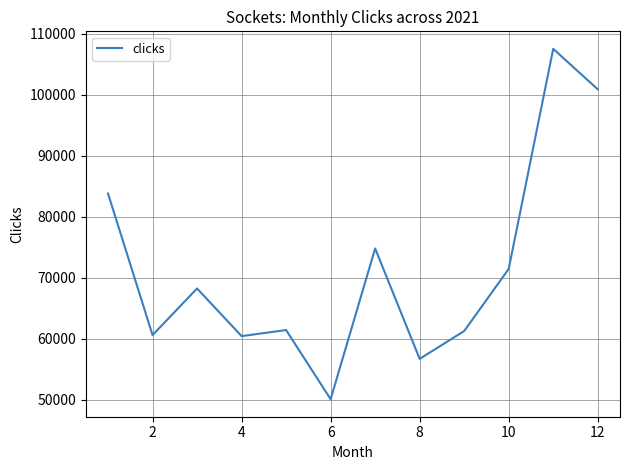

What is the average value?

71452